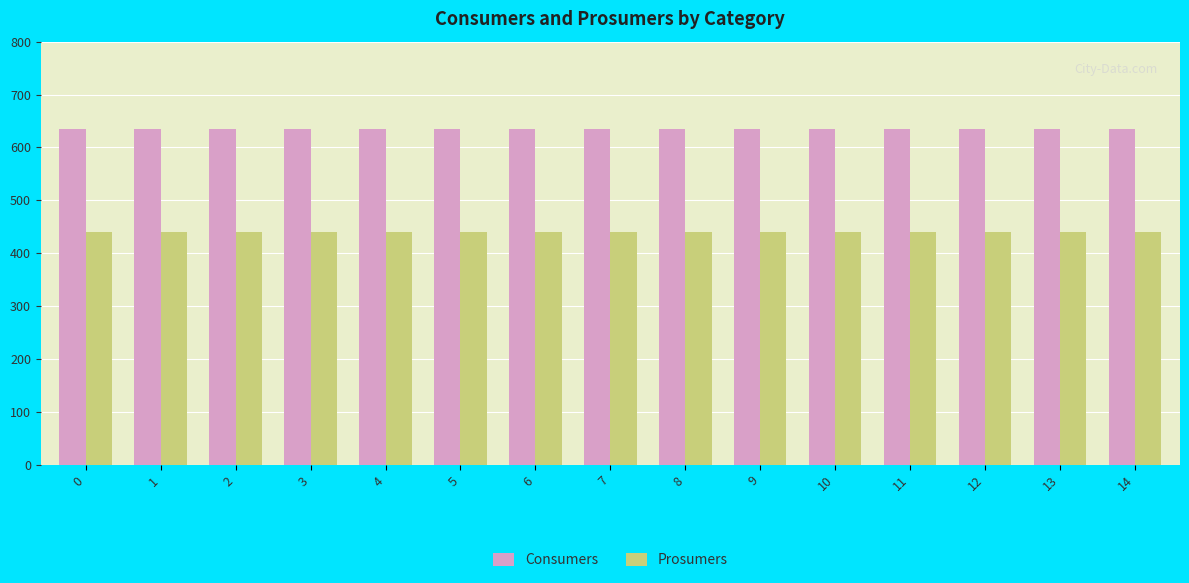

Rank the series by their average value, from lowest to highest.

Prosumers, Consumers